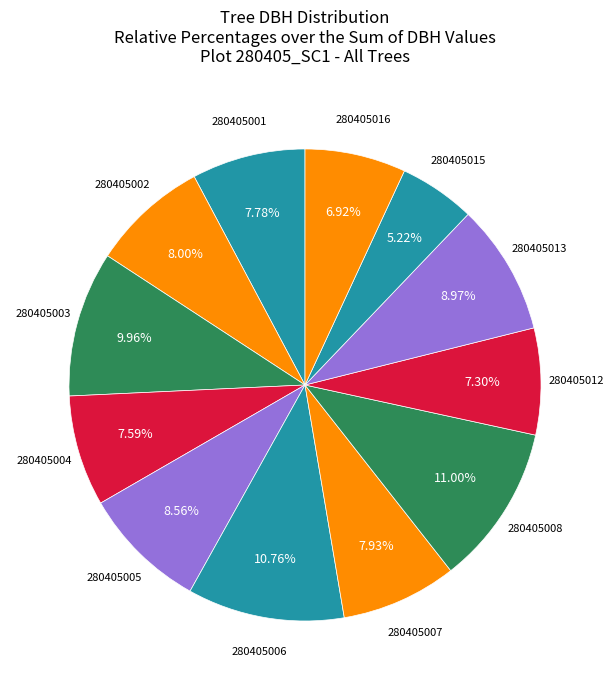

Is 280405013 the majority of the pie?

No